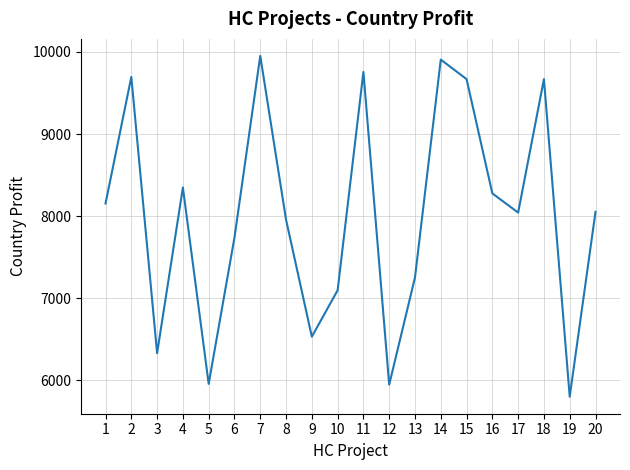

Between 19 and 20, which is larger?

20